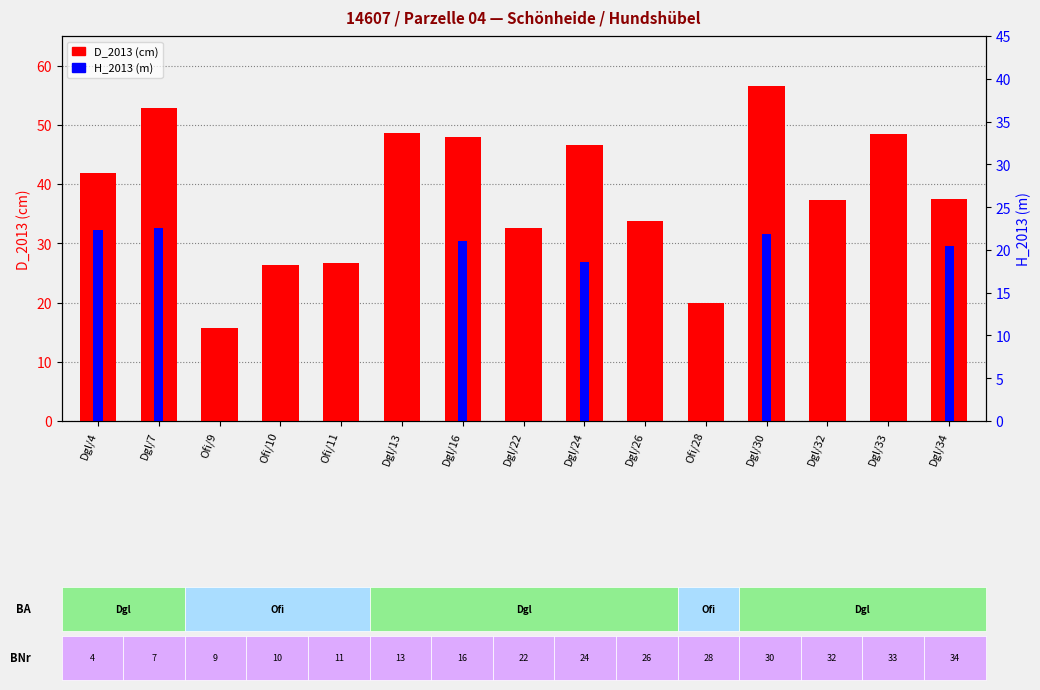

Reading left to right, list all the values displayed in this chart.

D_2013 (cm): Dgl/4=41.9	Dgl/7=52.8	Ofi/9=15.7	Ofi/10=26.4	Ofi/11=26.6	Dgl/13=48.6	Dgl/16=47.9	Dgl/22=32.6	Dgl/24=46.6	Dgl/26=33.7	Ofi/28=20.0	Dgl/30=56.5	Dgl/32=37.3	Dgl/33=48.4	Dgl/34=37.4
H_2013 (m): Dgl/4=32.2	Dgl/7=32.6	Ofi/9=0.0	Ofi/10=0.0	Ofi/11=0.0	Dgl/13=0.0	Dgl/16=30.4	Dgl/22=0.0	Dgl/24=26.8	Dgl/26=0.0	Ofi/28=0.0	Dgl/30=31.6	Dgl/32=0.0	Dgl/33=0.0	Dgl/34=29.5